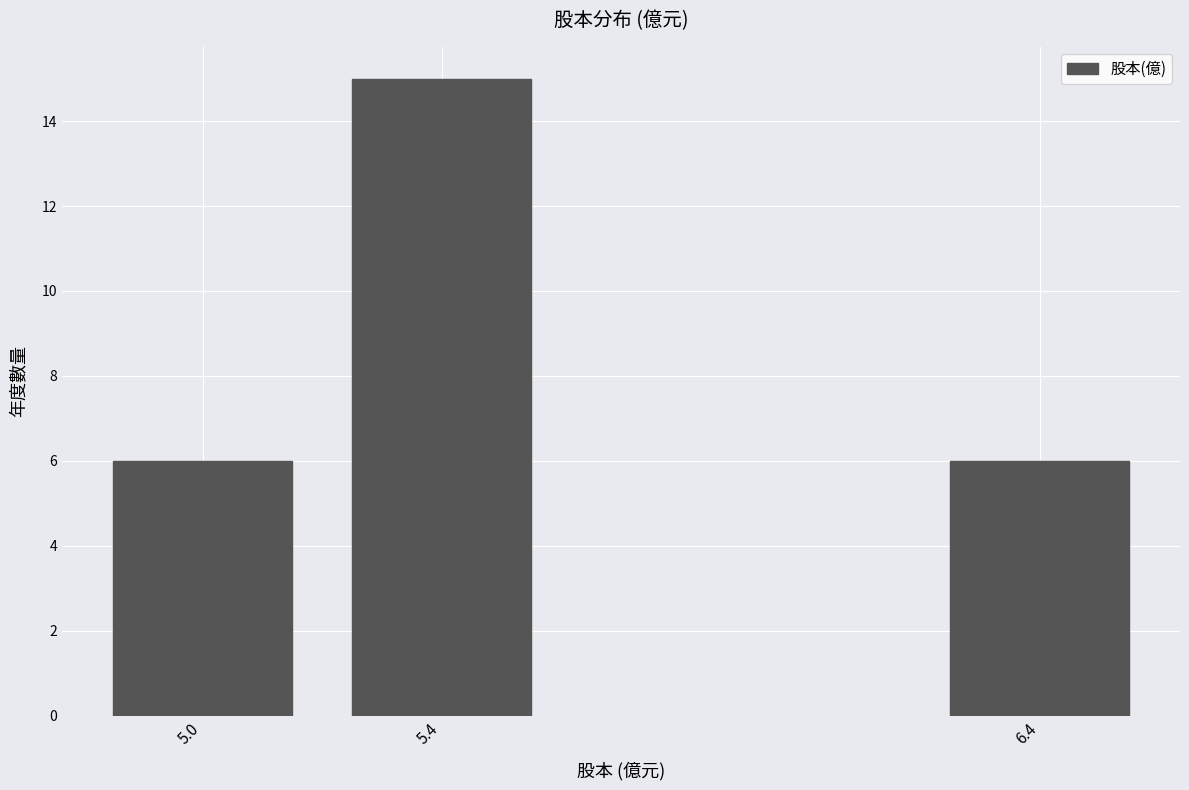

Reading left to right, extract all data points from this chart.

5.0=6	5.4=15	6.4=6